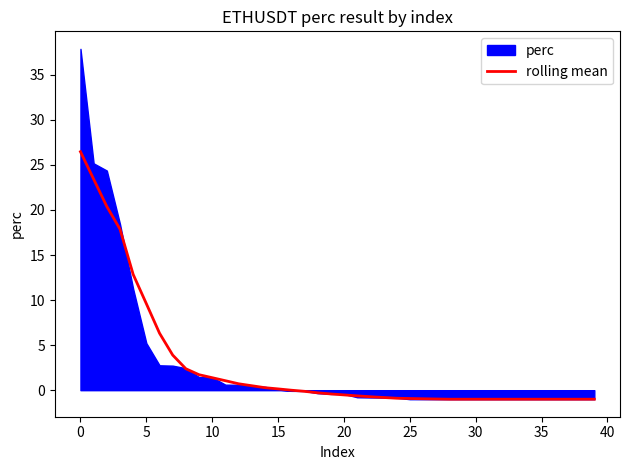

What is the maximum value for rolling mean?

26.5